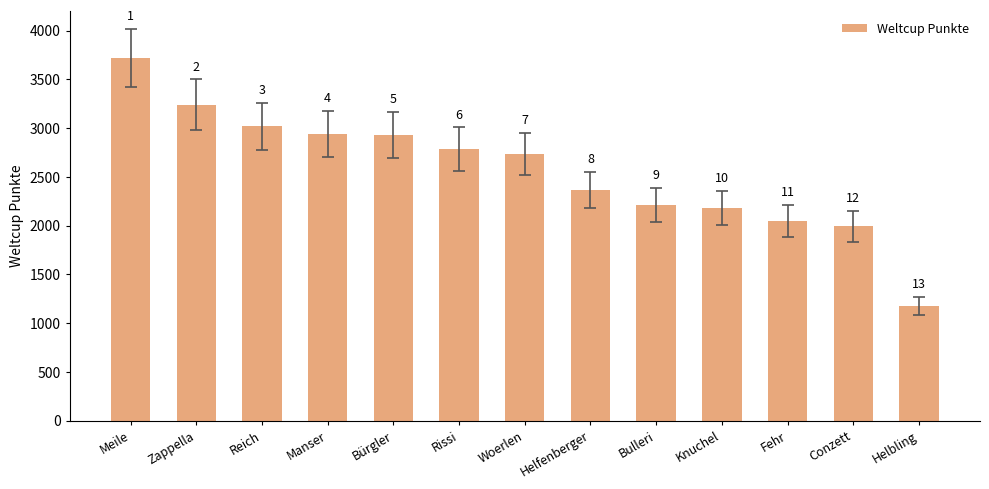

How many series are shown in this chart?

1